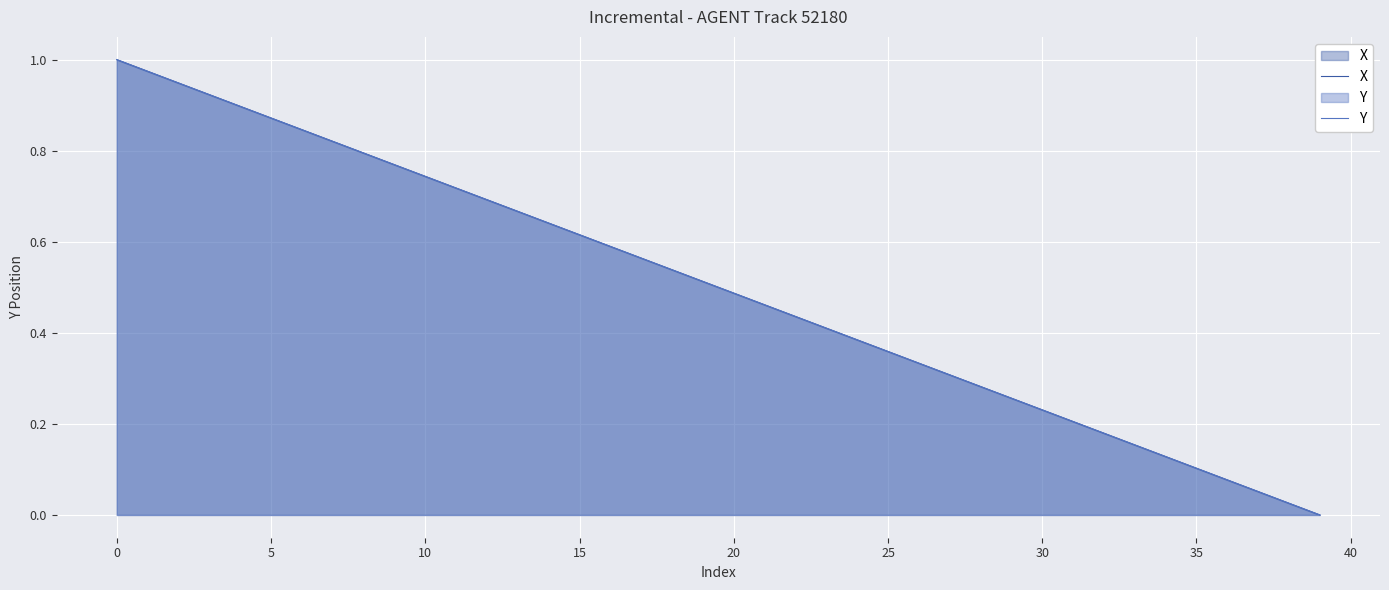

What are all the series names shown in the legend?

X, Y